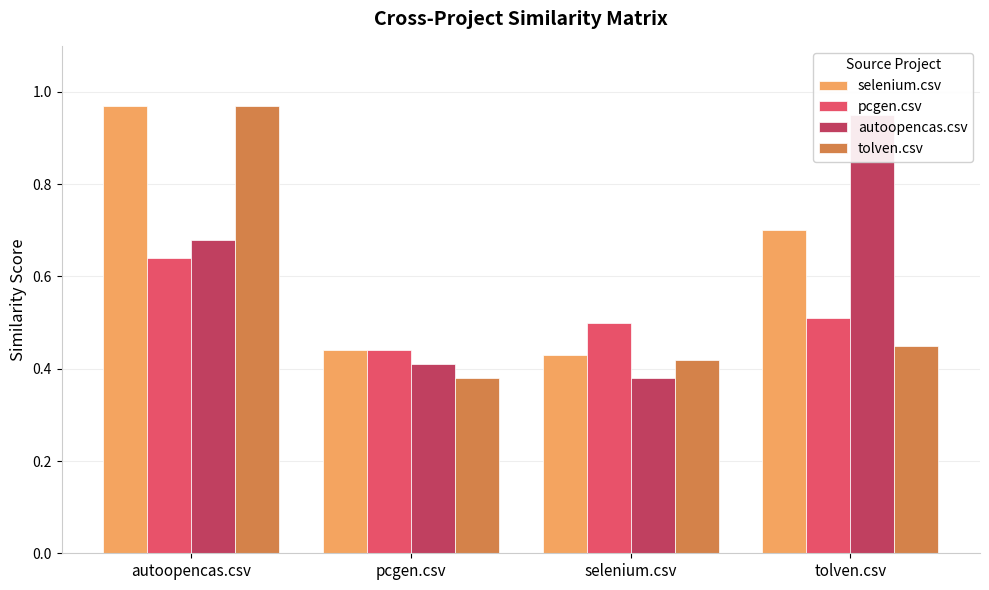

What is the difference between the pcgen.csv values at selenium.csv and pcgen.csv?

0.1